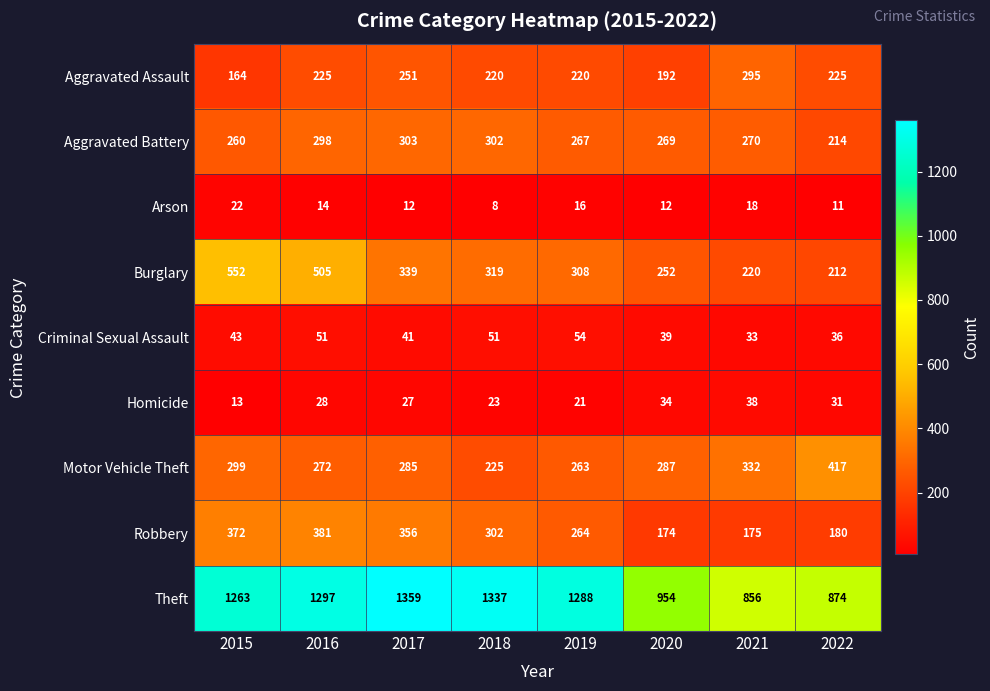

The value of Arson at 2019 is 16. True or false?

True